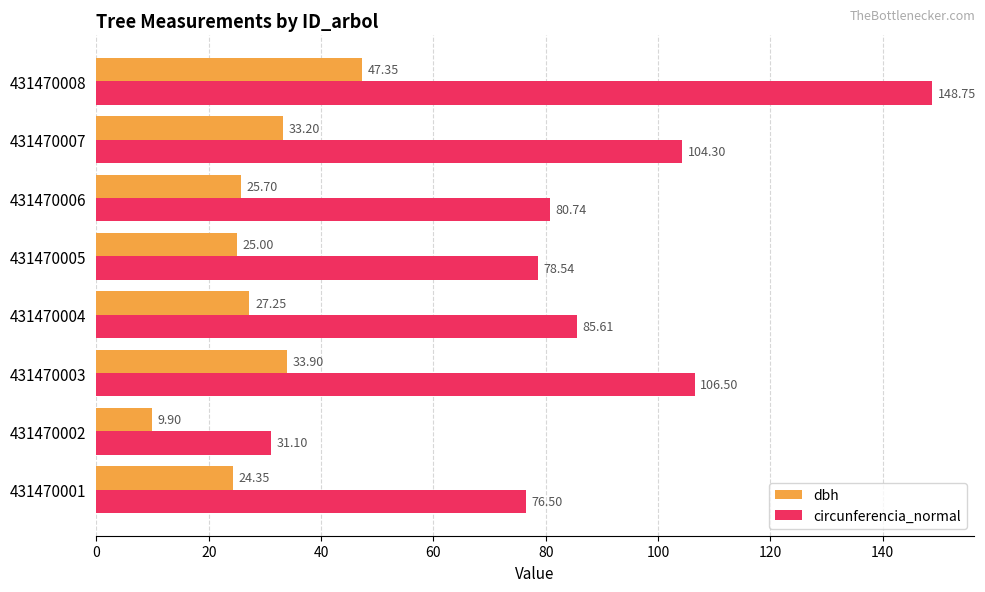

Which series has the largest range (max minus min)?

circunferencia_normal